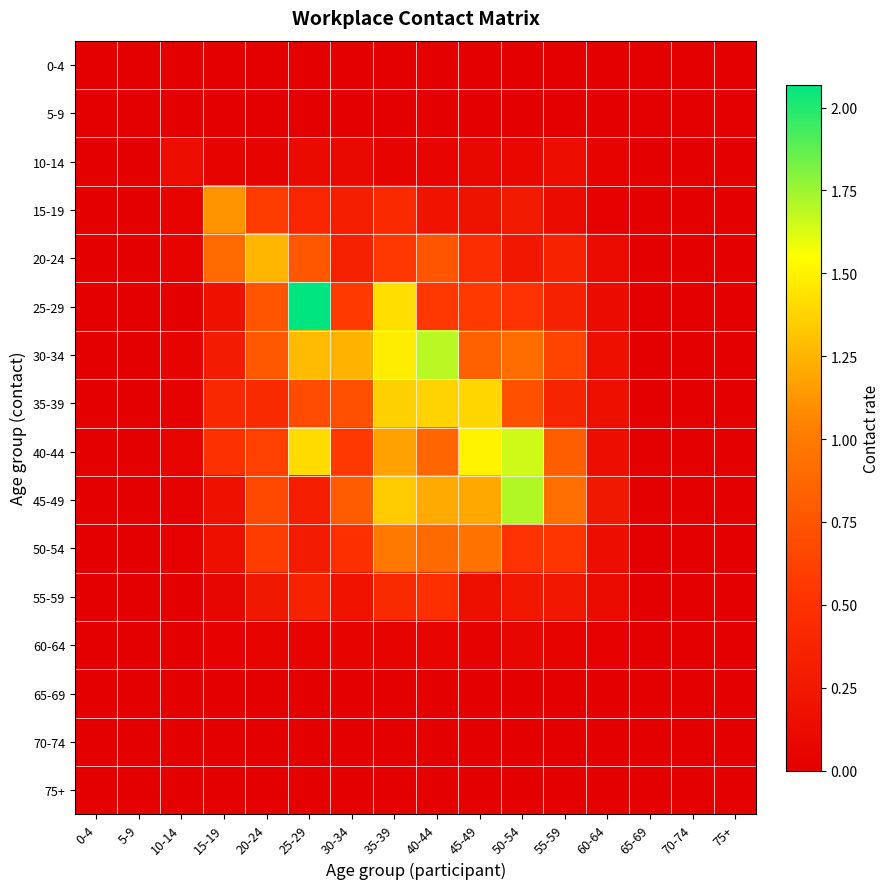

Between 5-9 and 10-14, which is larger?

5-9